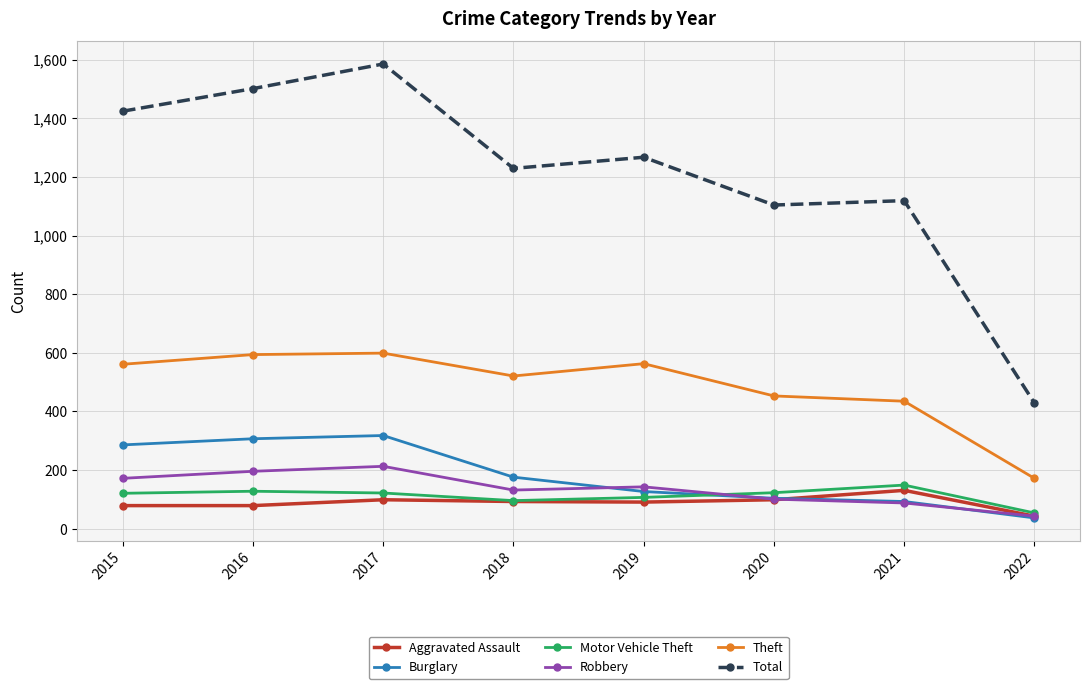

What is the difference between the Motor Vehicle Theft values at 2017 and 2015?

1